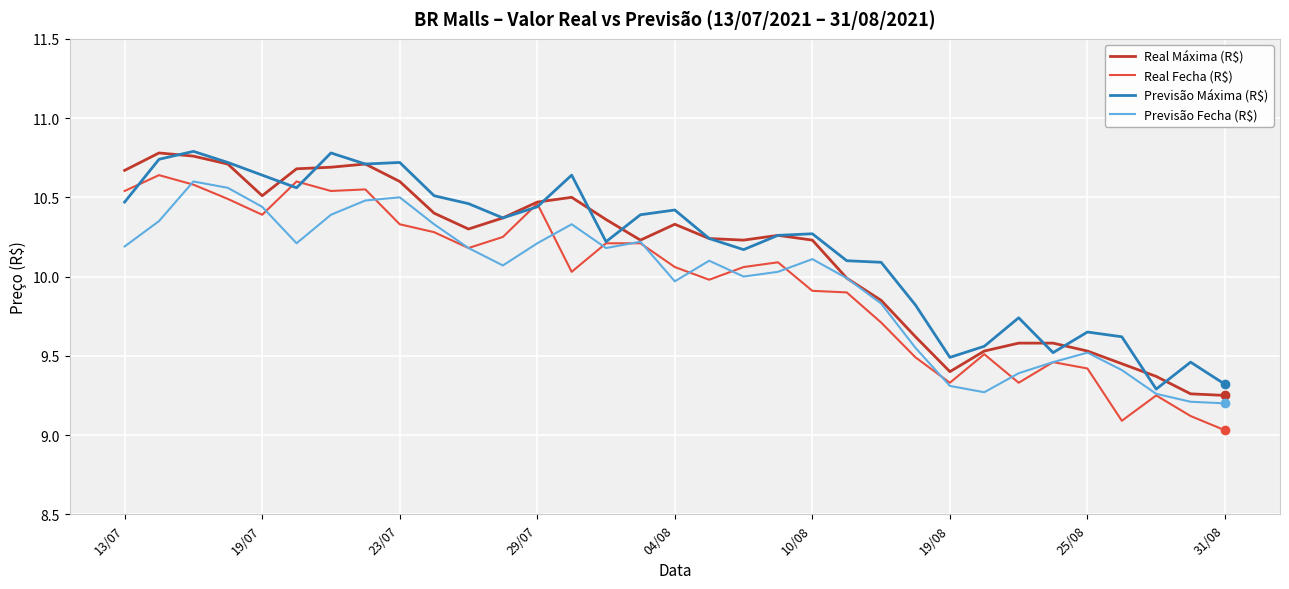

What is the minimum value for Real Fecha (R$)?

9.0